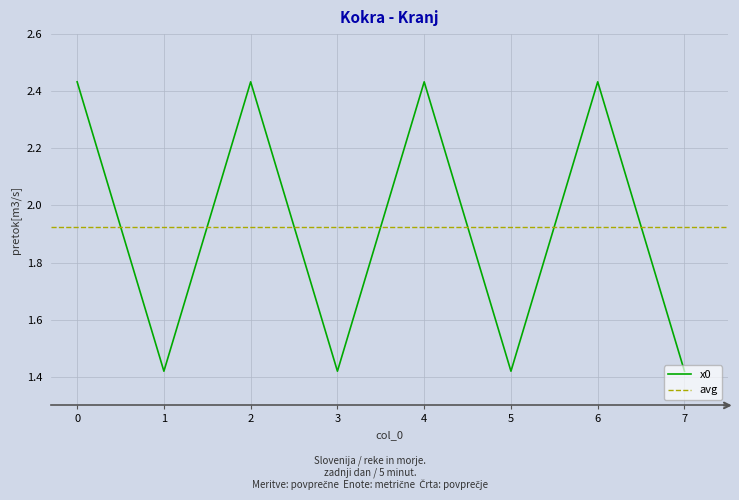

Which has a higher value, 6 or 3?

6